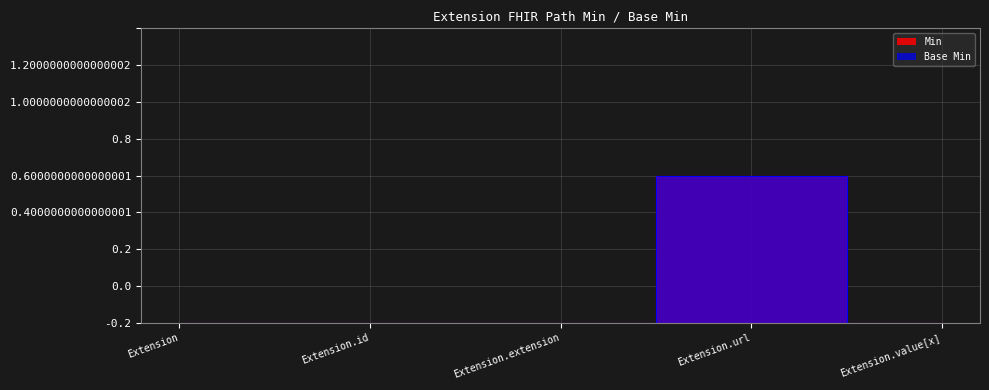

At Extension.url, list the series in order from largest to smallest.

Min, Base Min